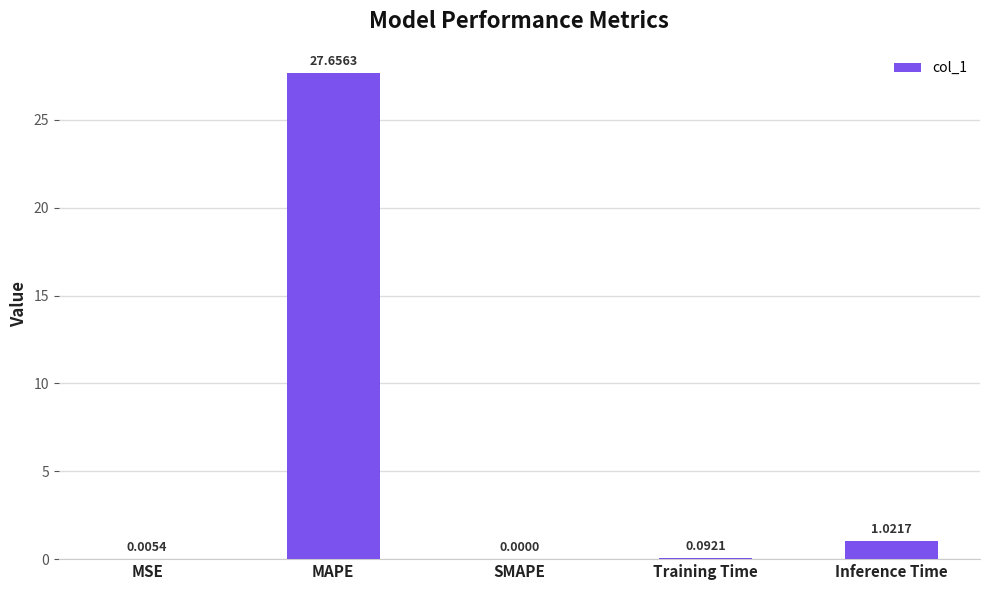

What is the greatest value displayed?

27.7